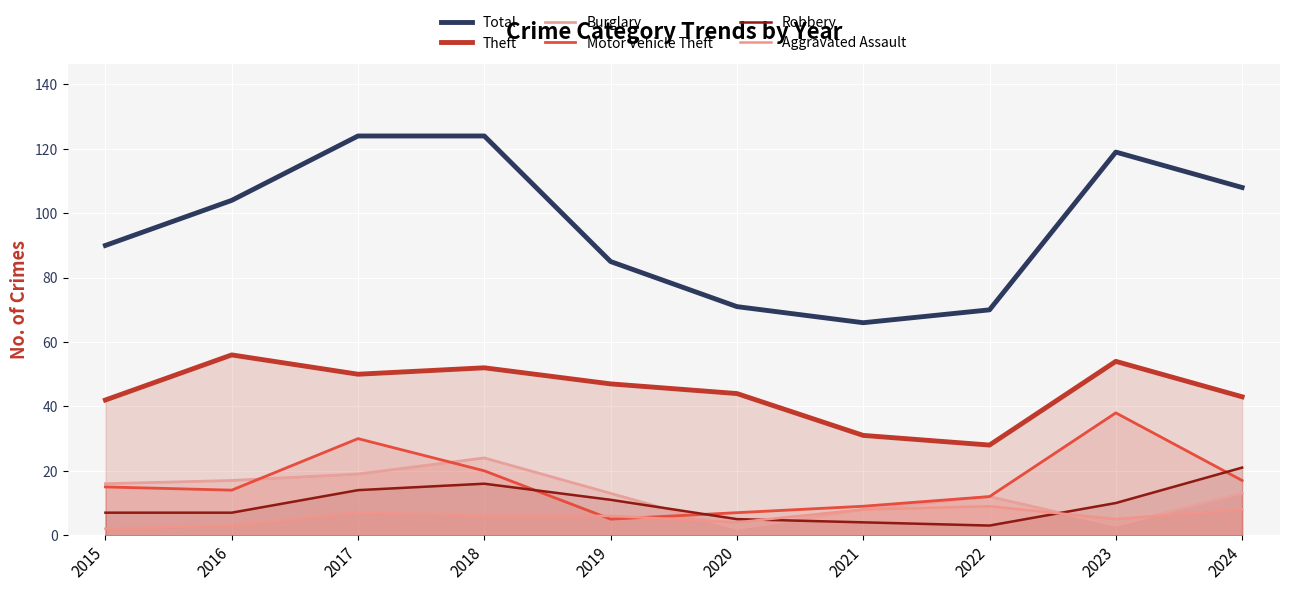

Which has a higher value, 2023 or 2024?

2023